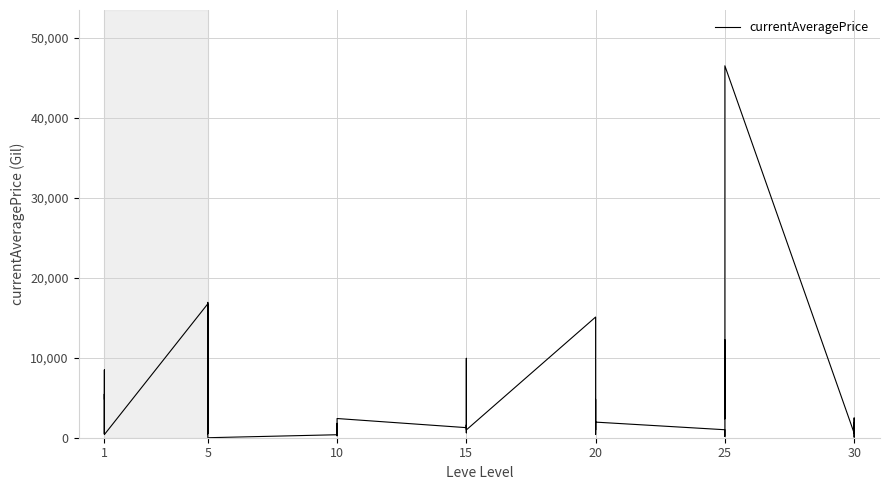

What is the value of the 7th point from the left?

16734.0